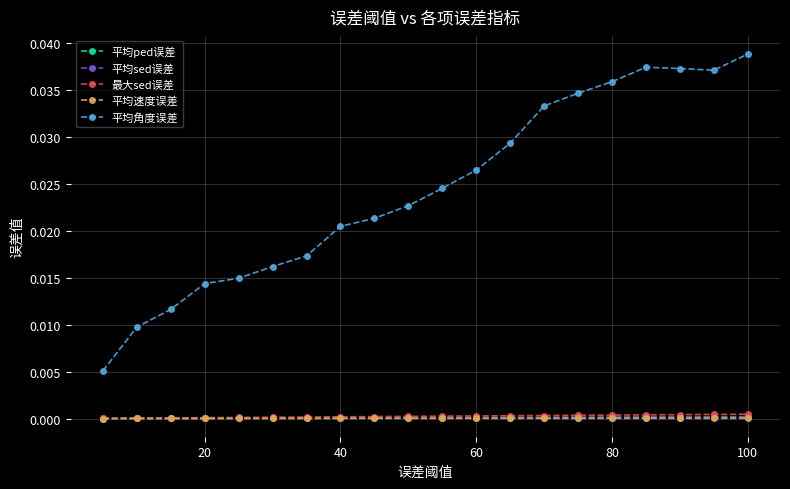

Which series has the largest total across all categories?

平均角度误差